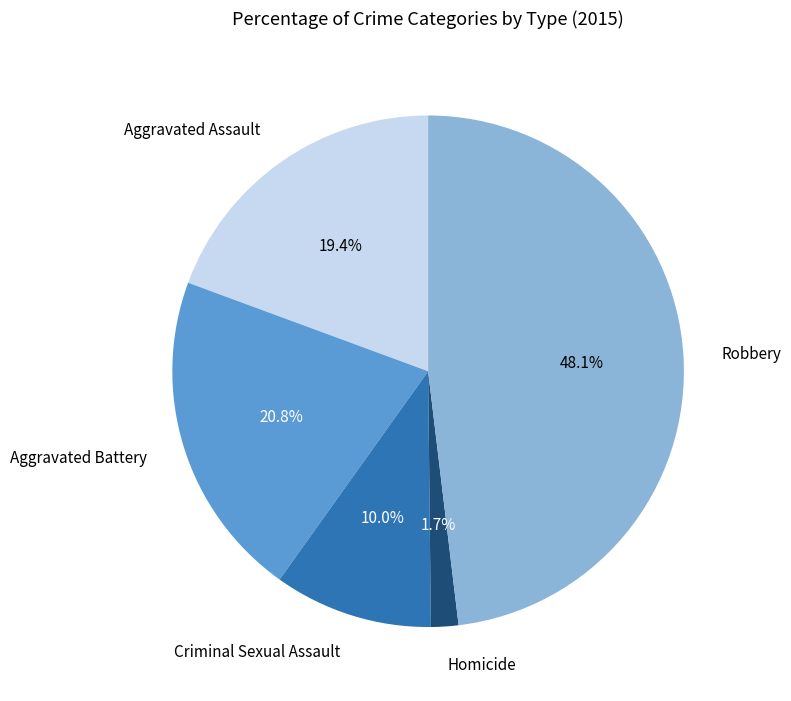

How much of the chart is everything except Aggravated Battery?

79.2%